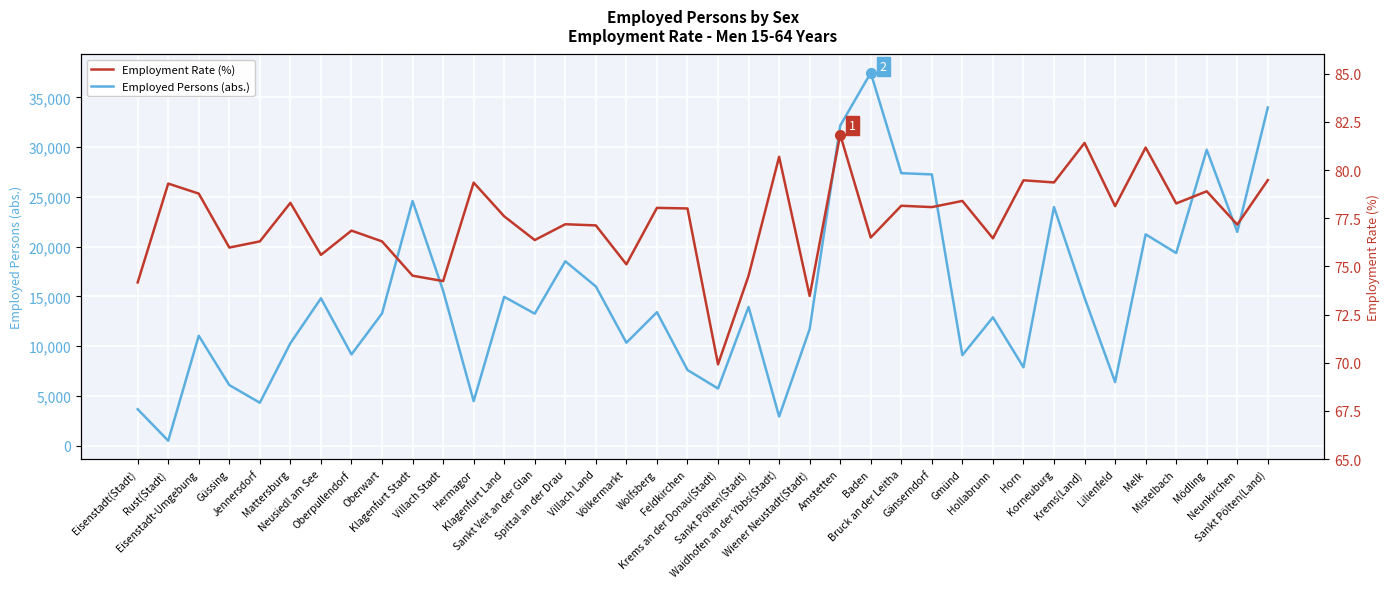

In Employed Persons (abs.), how many points are lower than both neighbors (excluding endpoints)?

13